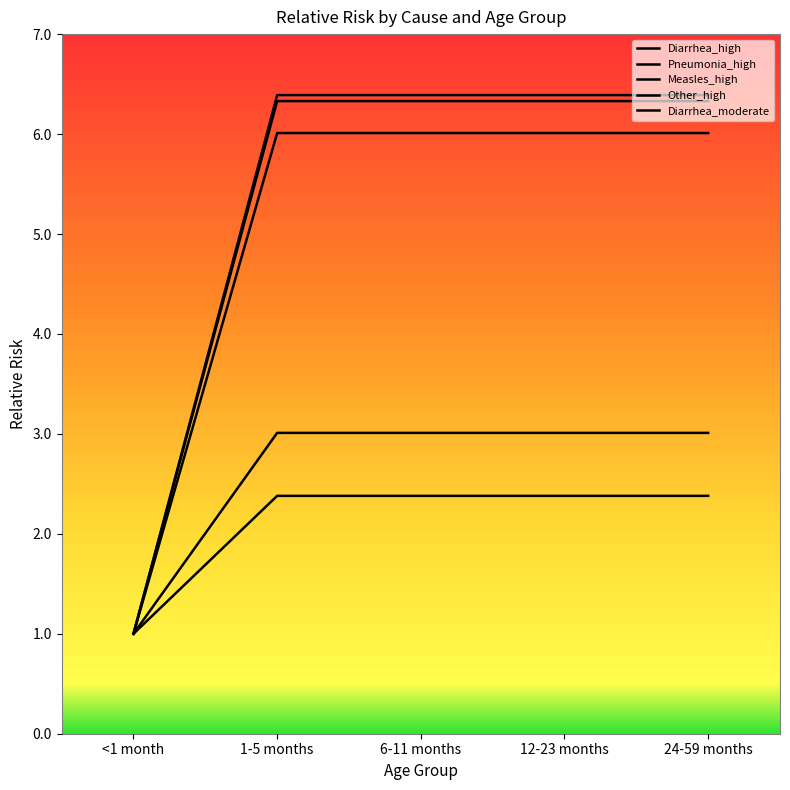

At how many categories does at least one series exceed 4?

4